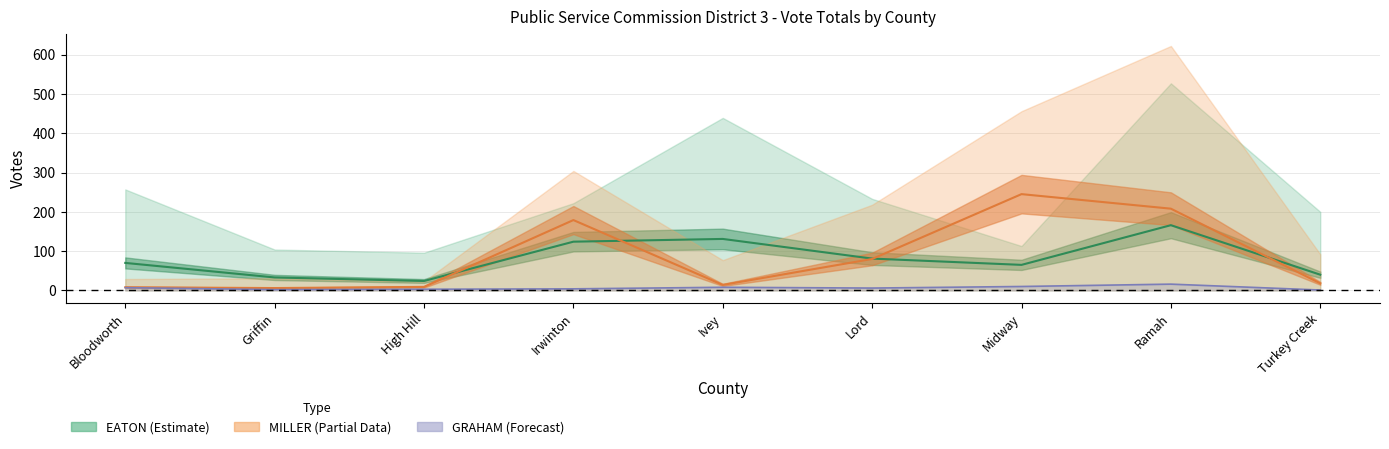

True or false: EATON Advance in Person has a value of 70 at Bloodworth.

True